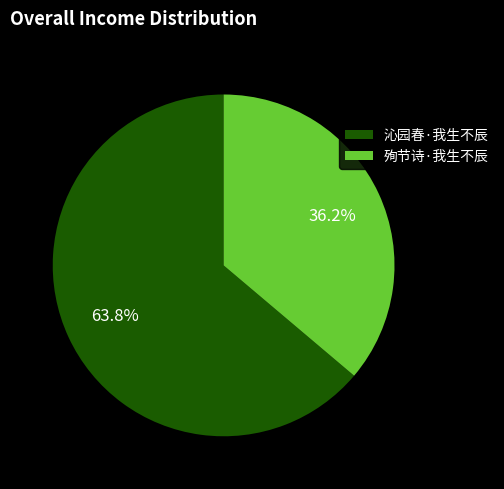

The 殉节诗·我生不辰 slice represents 36% of the pie. True or false?

True